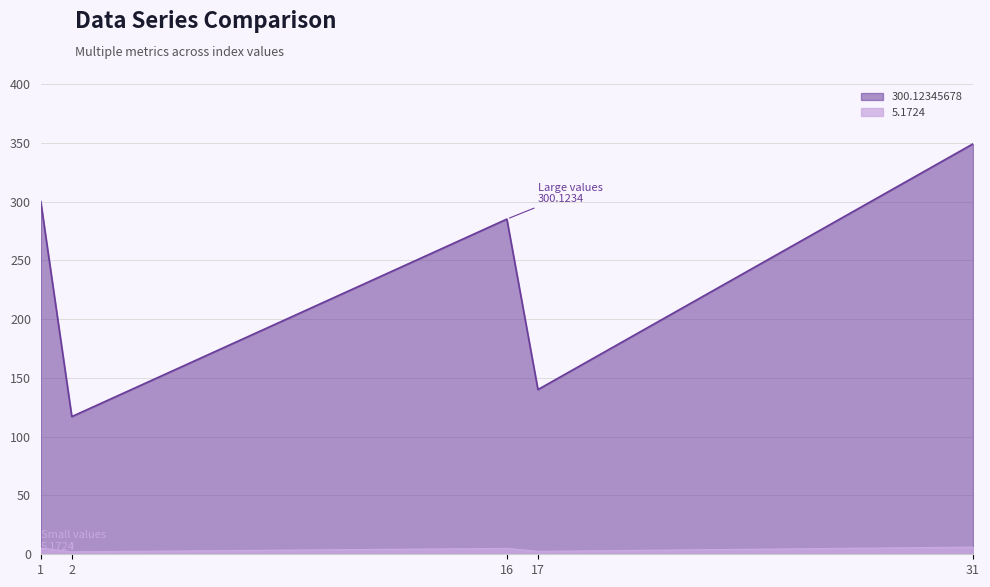

List the labels in order of 5.1724 value, smallest first.

2, 17, 16, 1, 31